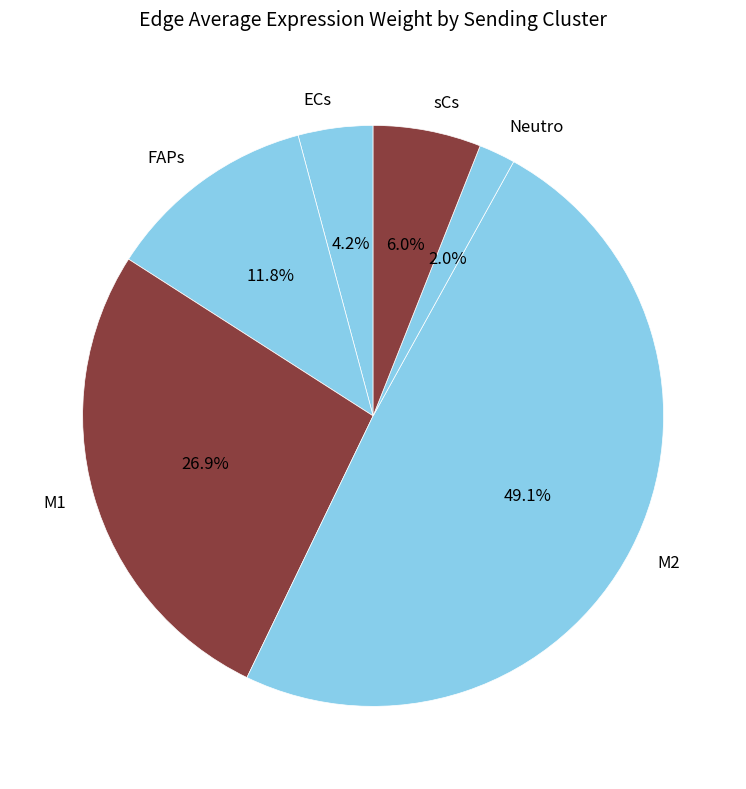

Does any single category account for the majority?

No